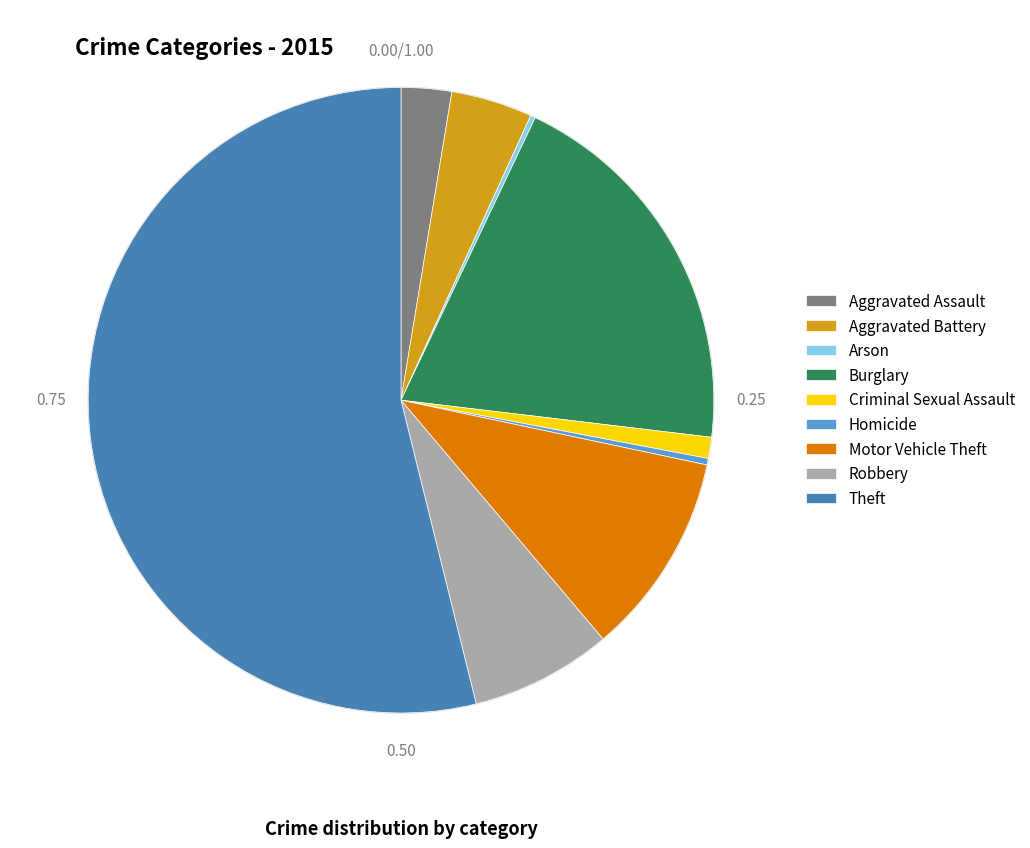

Does any single category account for the majority?

Yes